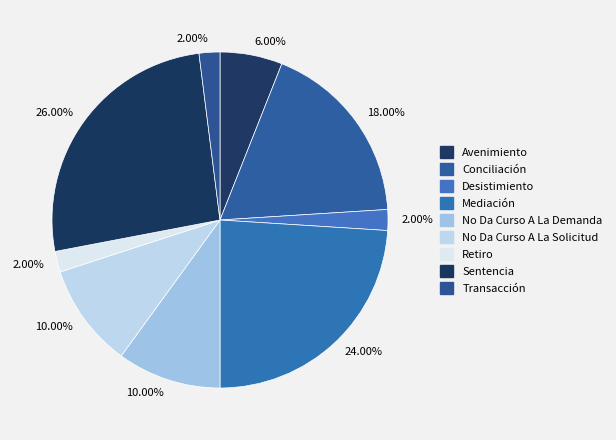

How many slices are in this pie chart?

9